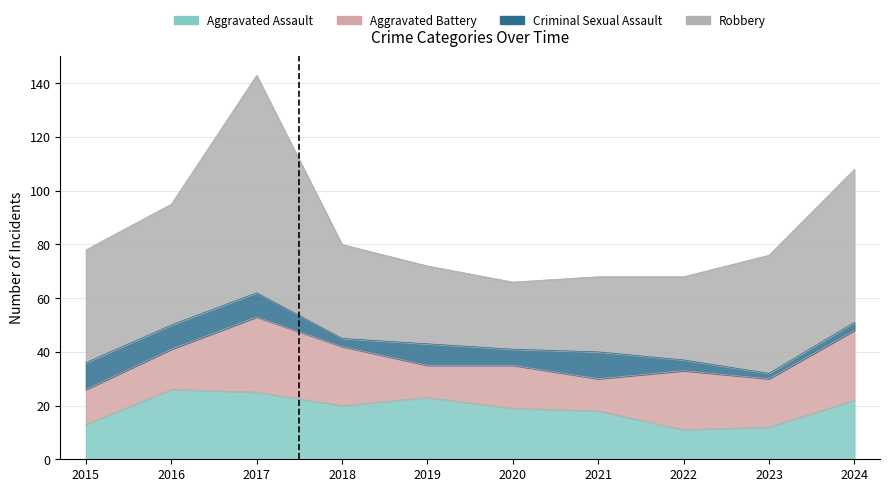

True or false: Robbery and Aggravated Assault cross at least once.

False